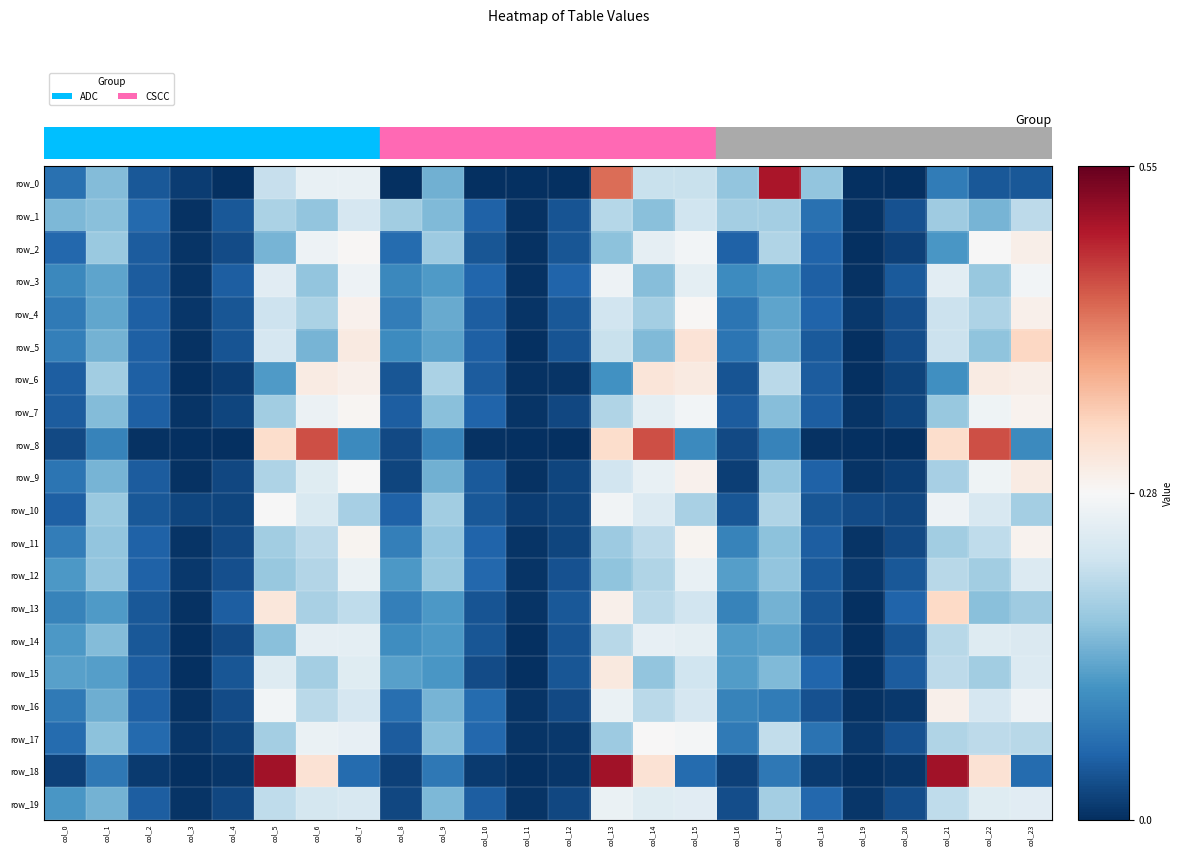

At how many categories does at least one series exceed 0?

24